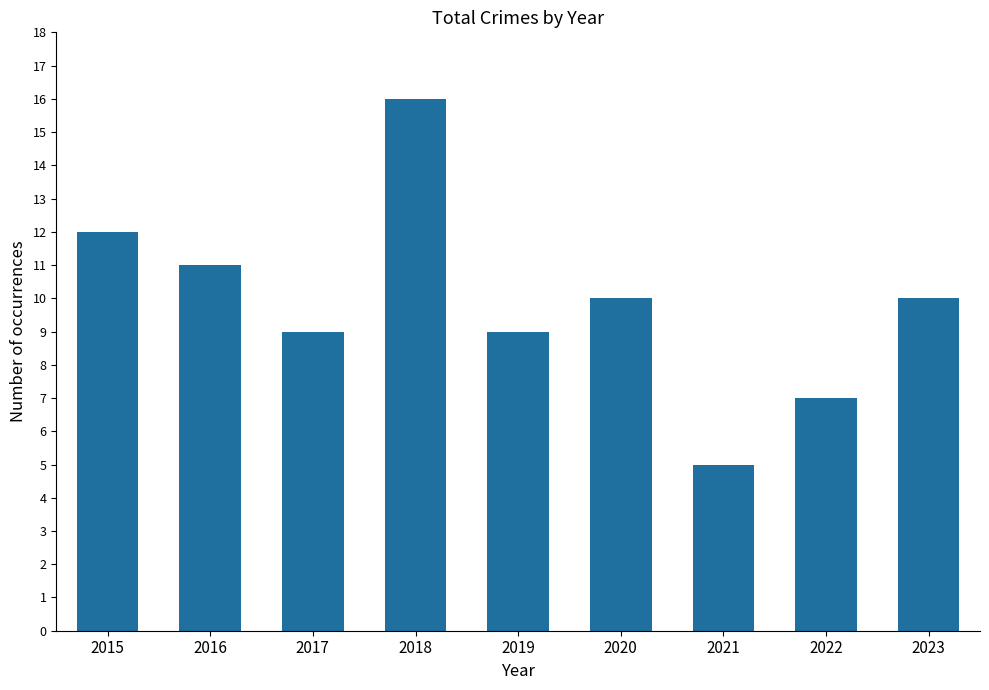

What is the ratio of the value at 2023 to the value at 2016?

0.9